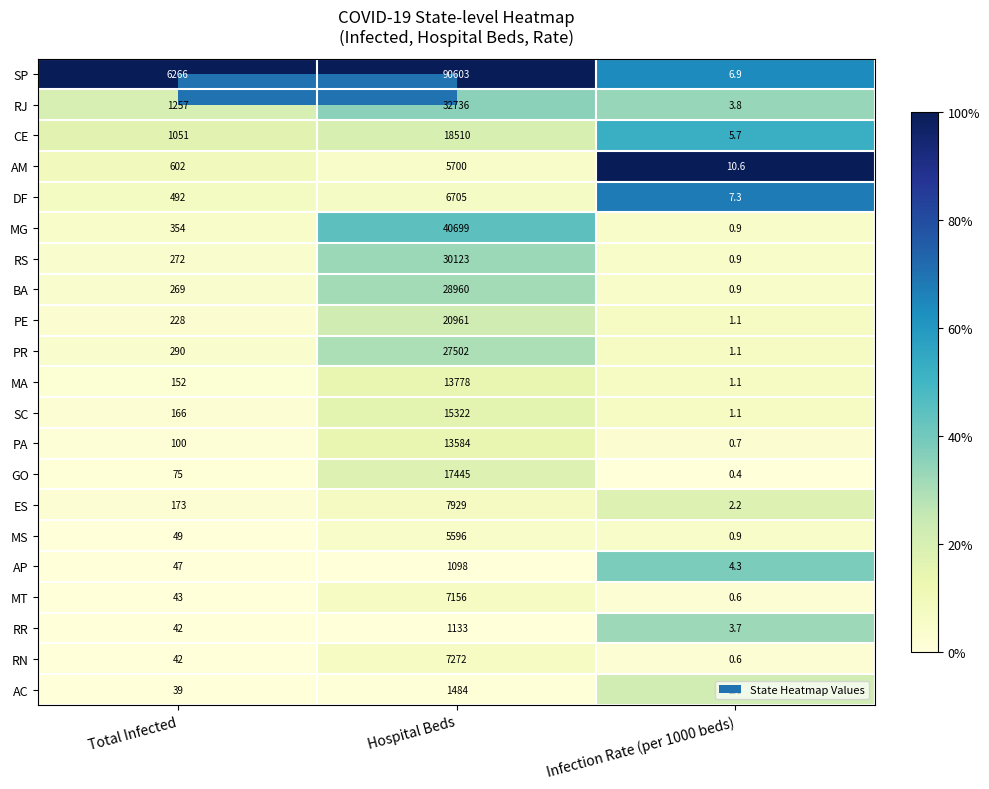

Which label corresponds to the smallest value in the chart?

Infection Rate (per 1000 beds)